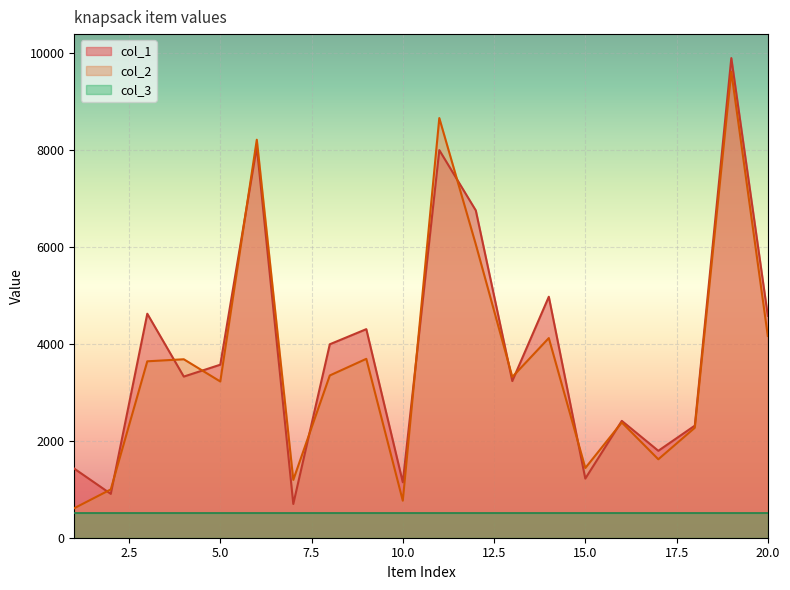

What is the approximate value of col_2 at 20.0, to the nearest 10?

4160